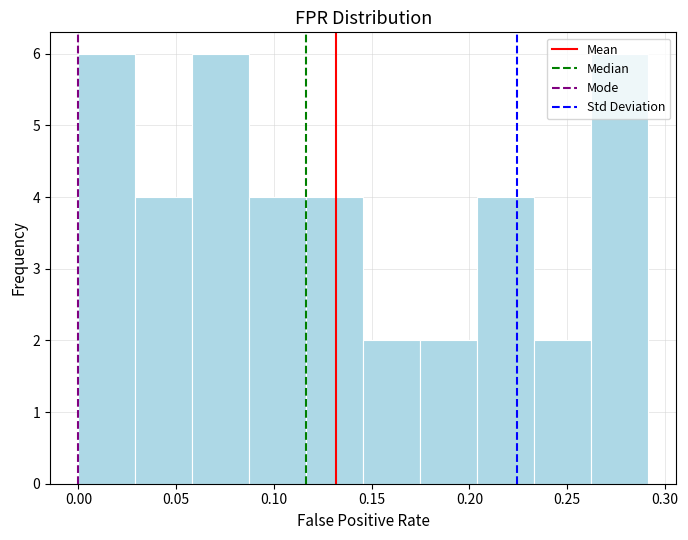

How tall is the bar that spans 0.060 to 0.085 on the x-axis? Neither the bar edges nor the heights are printed on the chart, so give them approximately, as read against the axes.

6